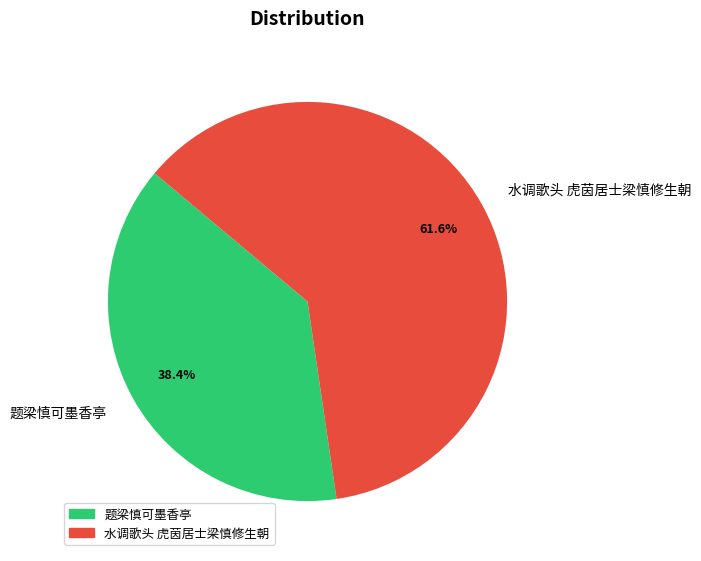

Between 水调歌头 虎茵居士梁慎修生朝 and 题梁慎可墨香亭, which is larger?

水调歌头 虎茵居士梁慎修生朝